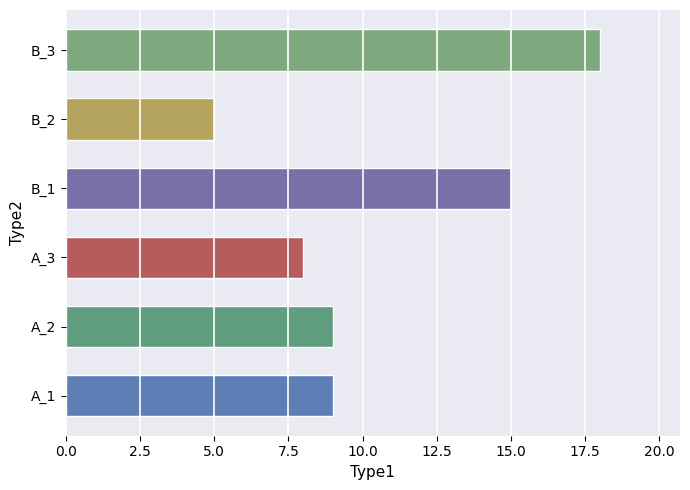

Reading bottom to top, transcribe all the data shown in this chart.

A_1=9	A_2=9	A_3=8	B_1=15	B_2=5	B_3=18